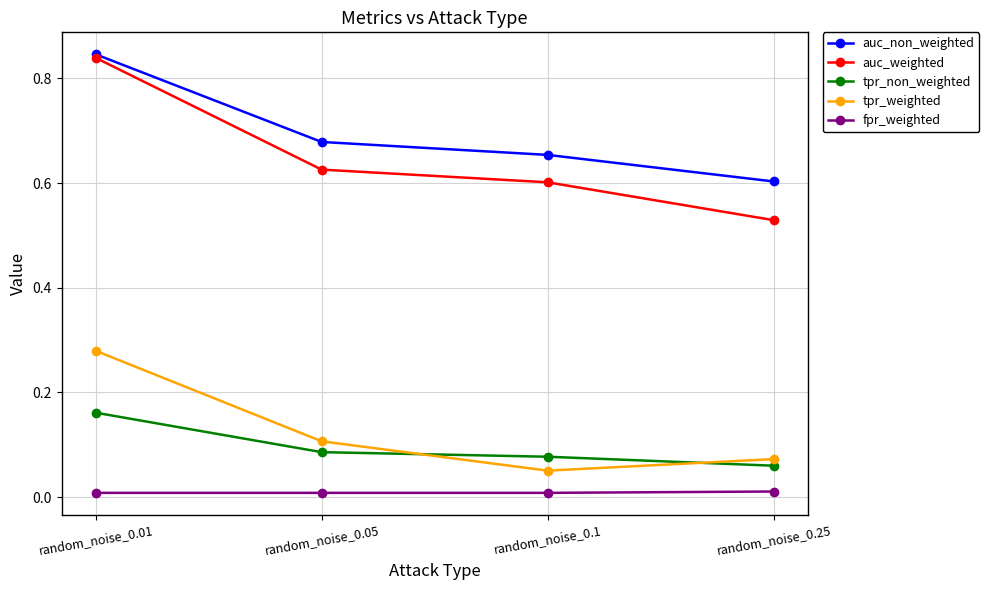

Which series has the widest spread of values?

auc_weighted